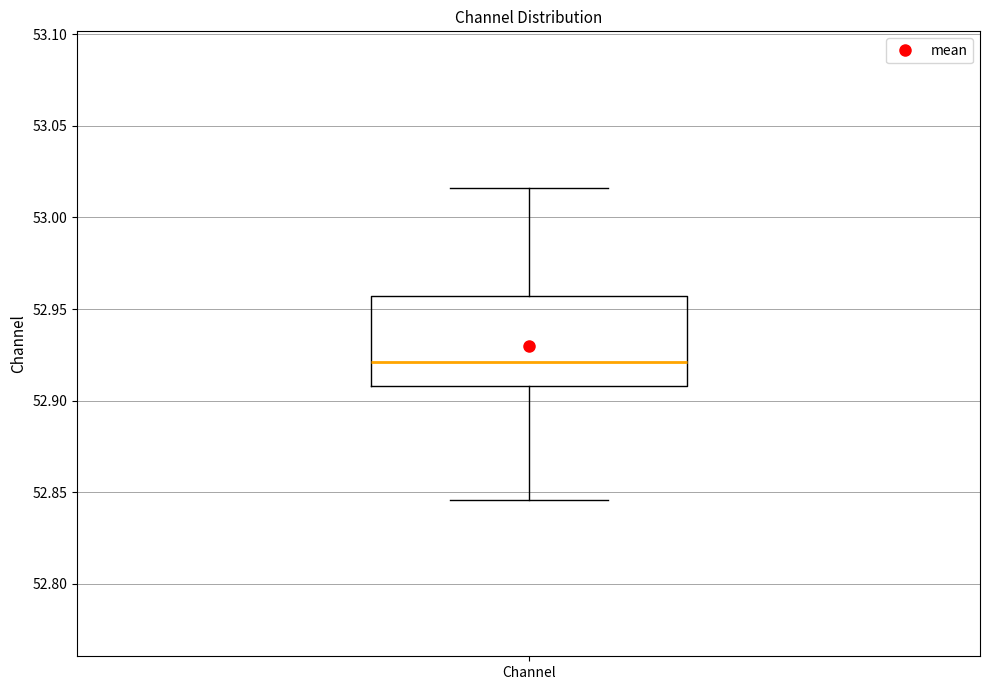

Read this box plot against the y-axis: the position of the median line, the range covered by the box, and the ends of both whiskers. The values are not printed on the chart, so give them approximately, as read against the axis.

median 52.920, box 52.910 to 52.955, whiskers 52.845 to 53.015